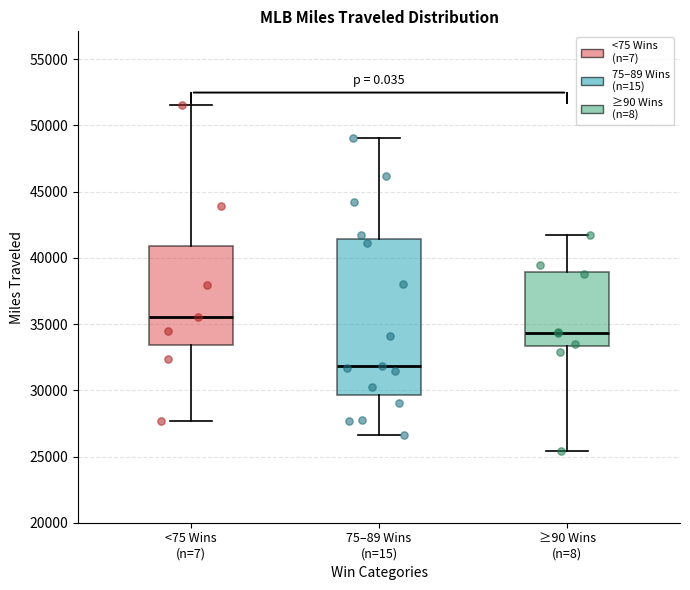

Which box's median line is the lowest?

75–89 Wins (n=15)